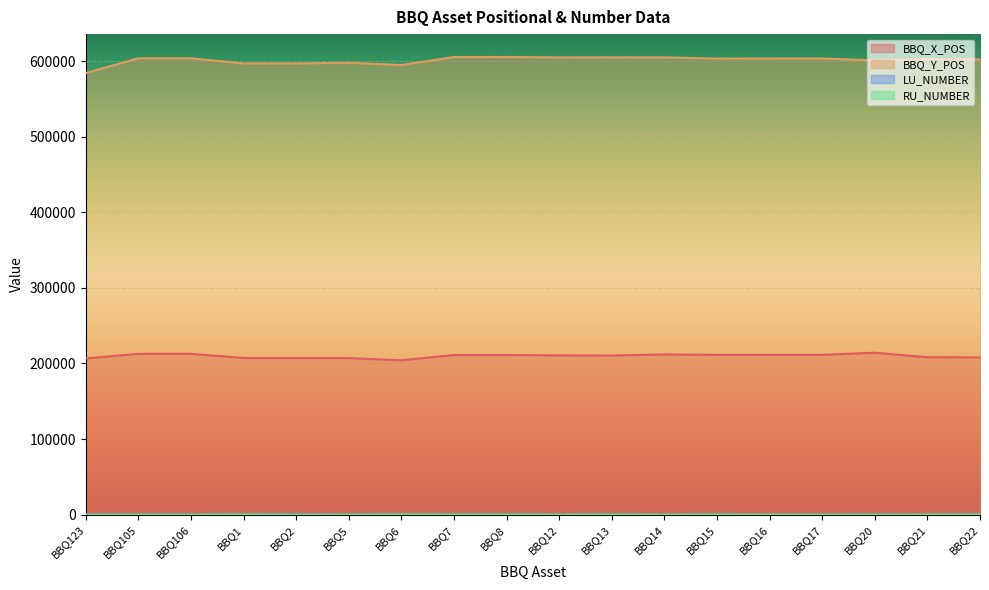

What is the sum of the BBQ_Y_POS values at BBQ106 and BBQ13?

1209298.9